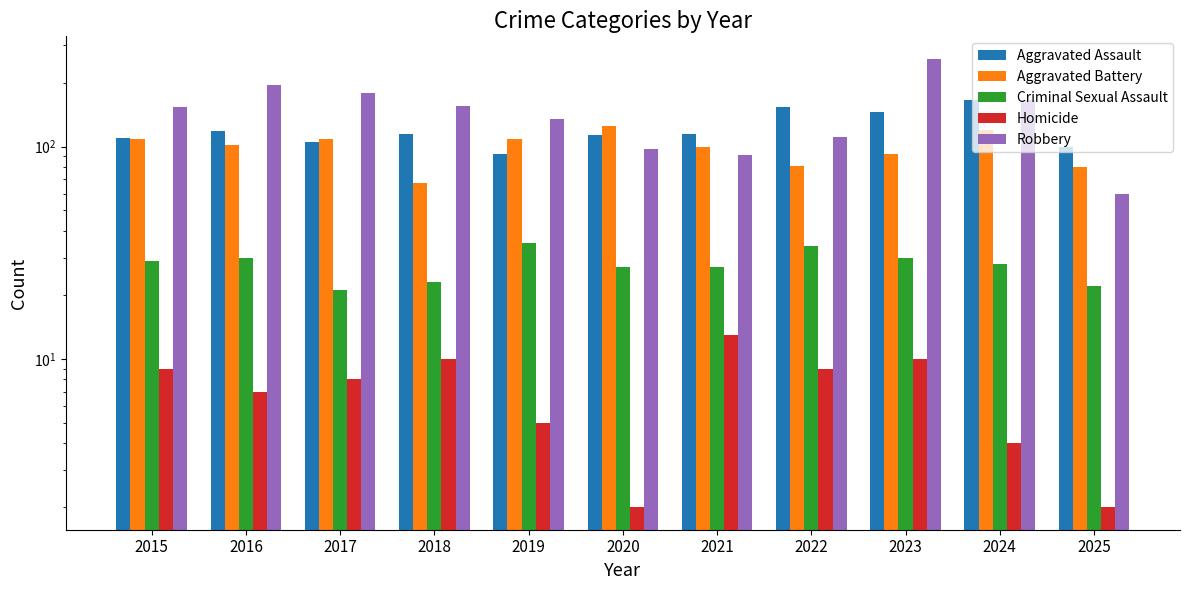

How many values in the Aggravated Assault series exceed 115?

4